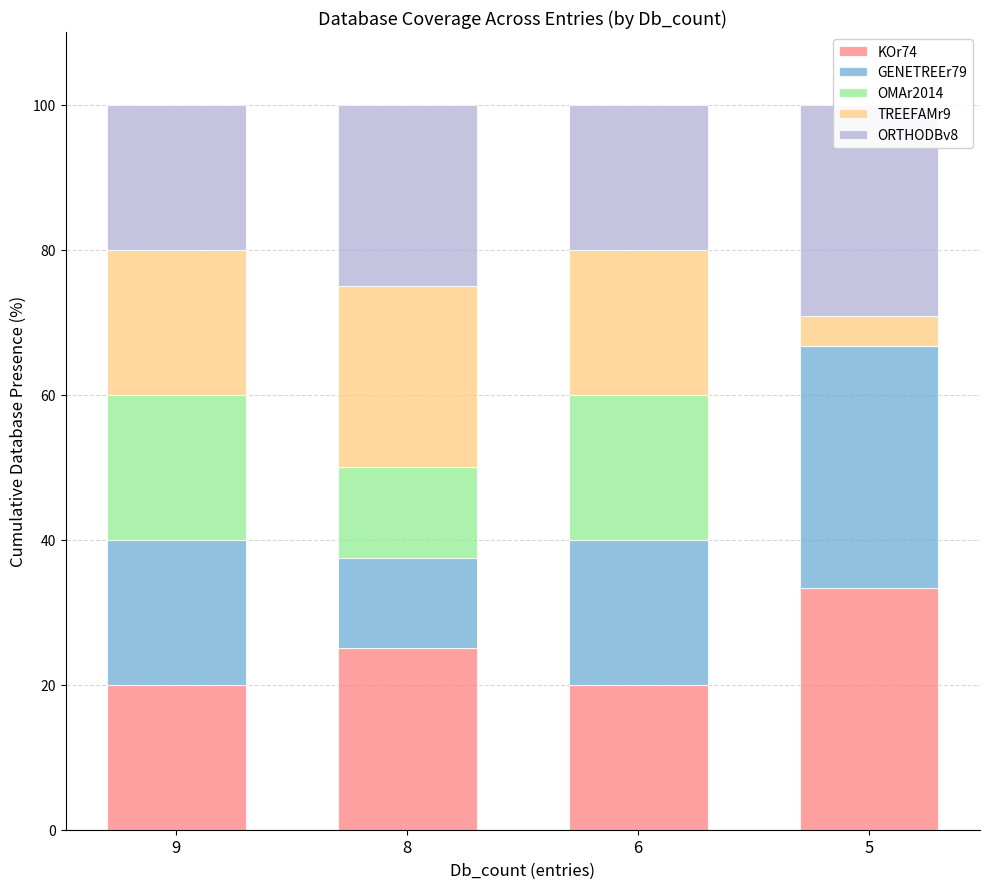

Which series has the widest spread of values?

GENETREEr79